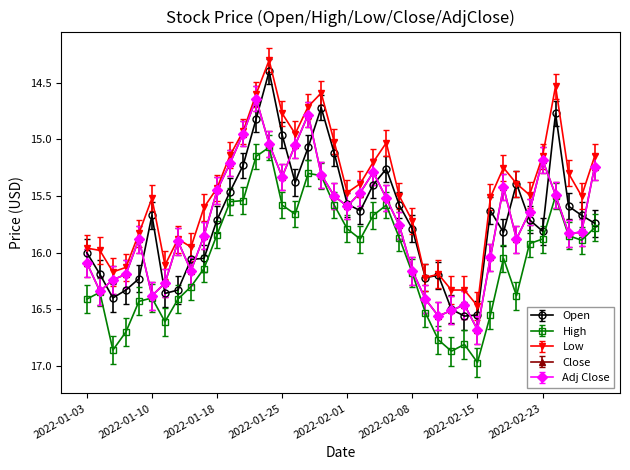

Does the chart have visible grid lines?

No